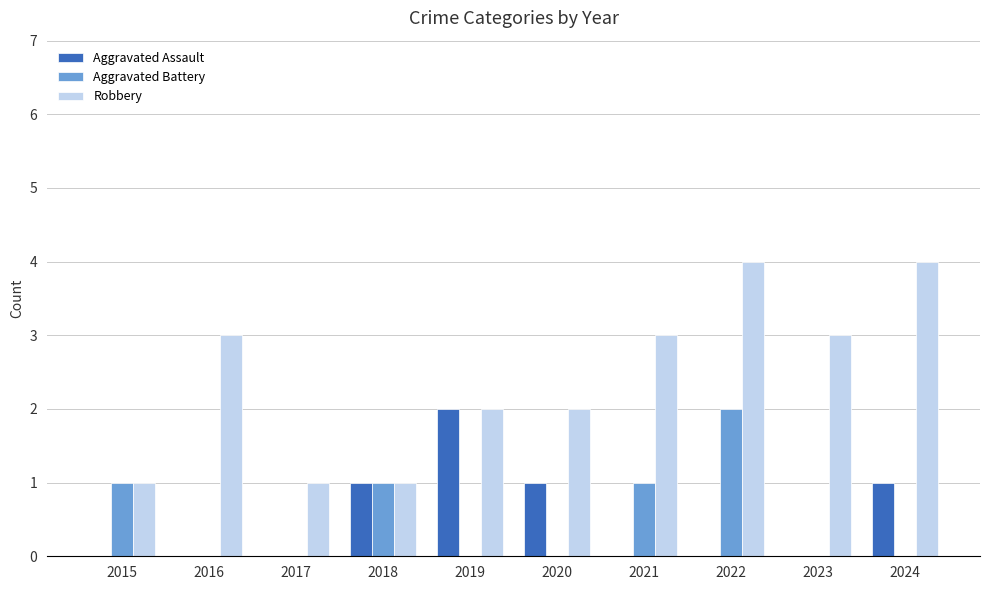

How many distinct data groups are displayed?

3